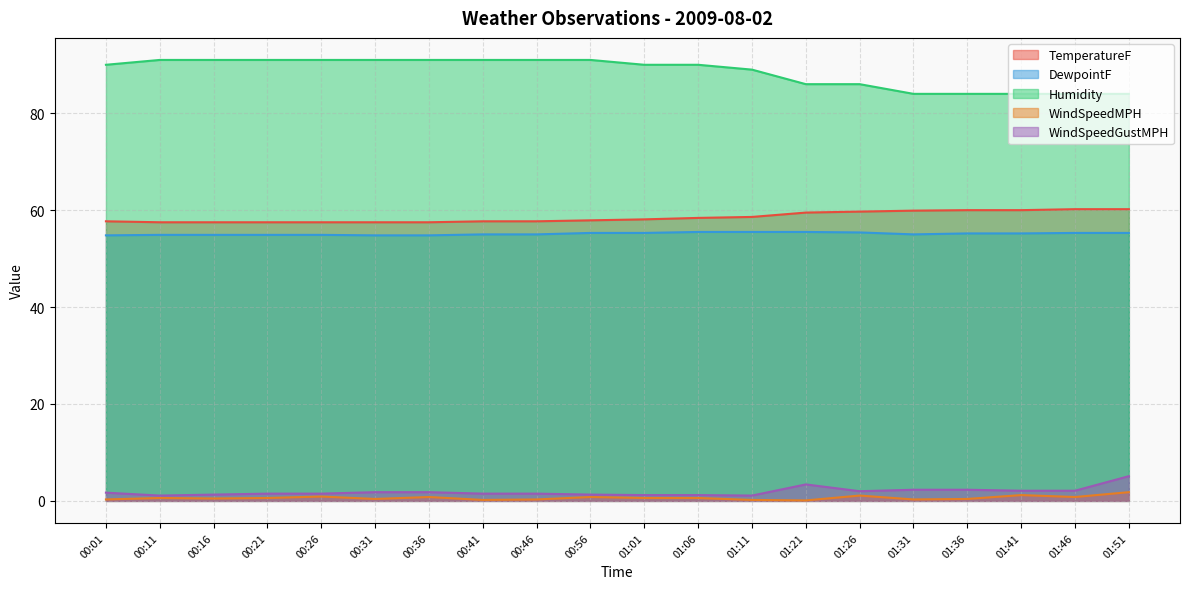

At how many categories does at least one series exceed 39?

20